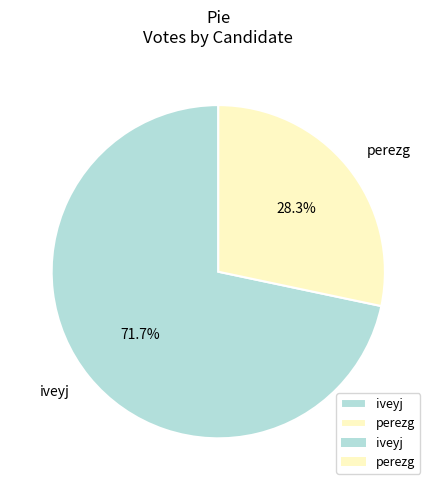

To the nearest percent, what portion does perezg represent?

28%